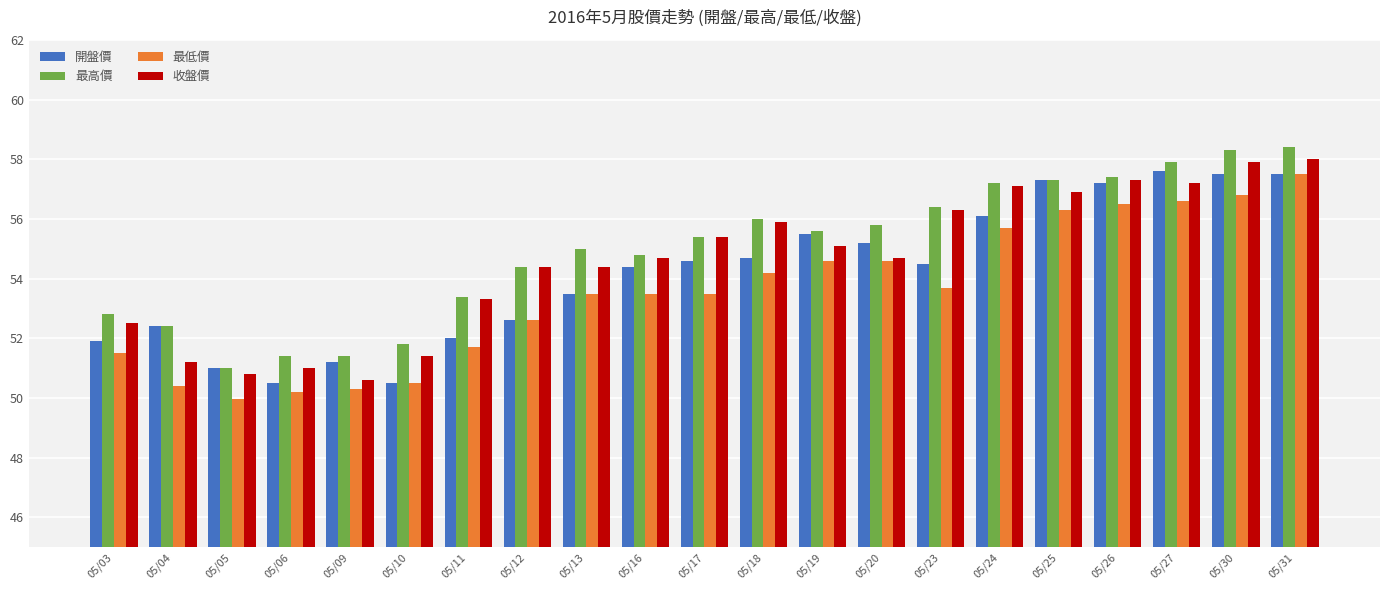

How many bars are there in total?

84